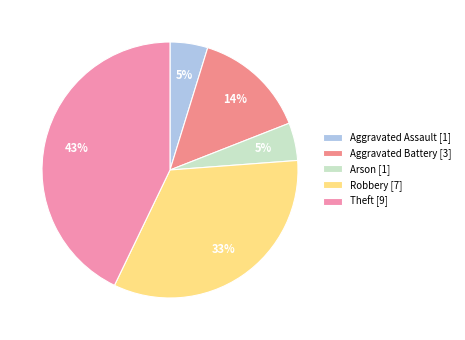

Is Theft the majority of the pie?

No